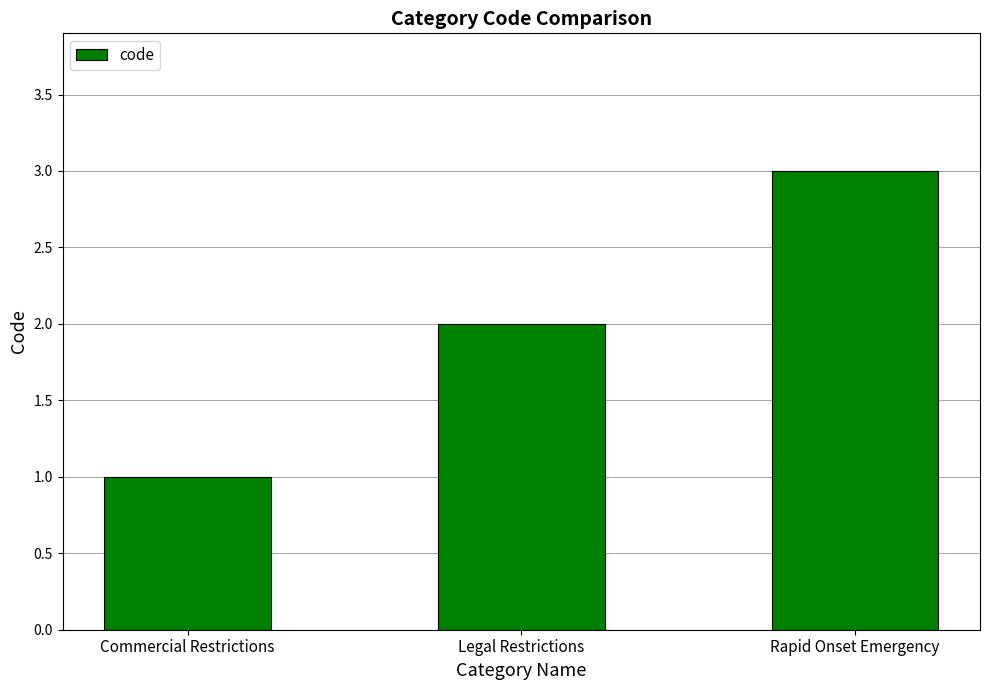

At which label is the value closest to 2?

Legal Restrictions